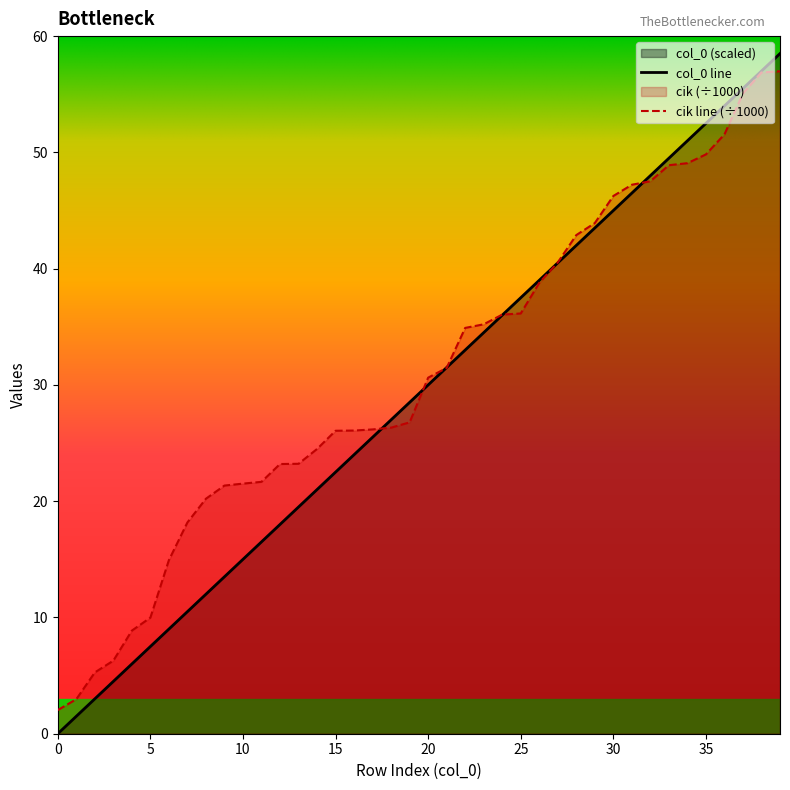

How many lines are shown in the chart?

2